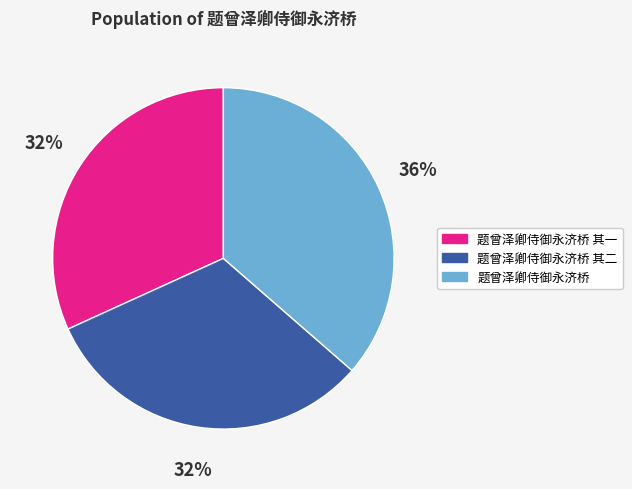

To the nearest percent, what is the average slice percentage?

33%